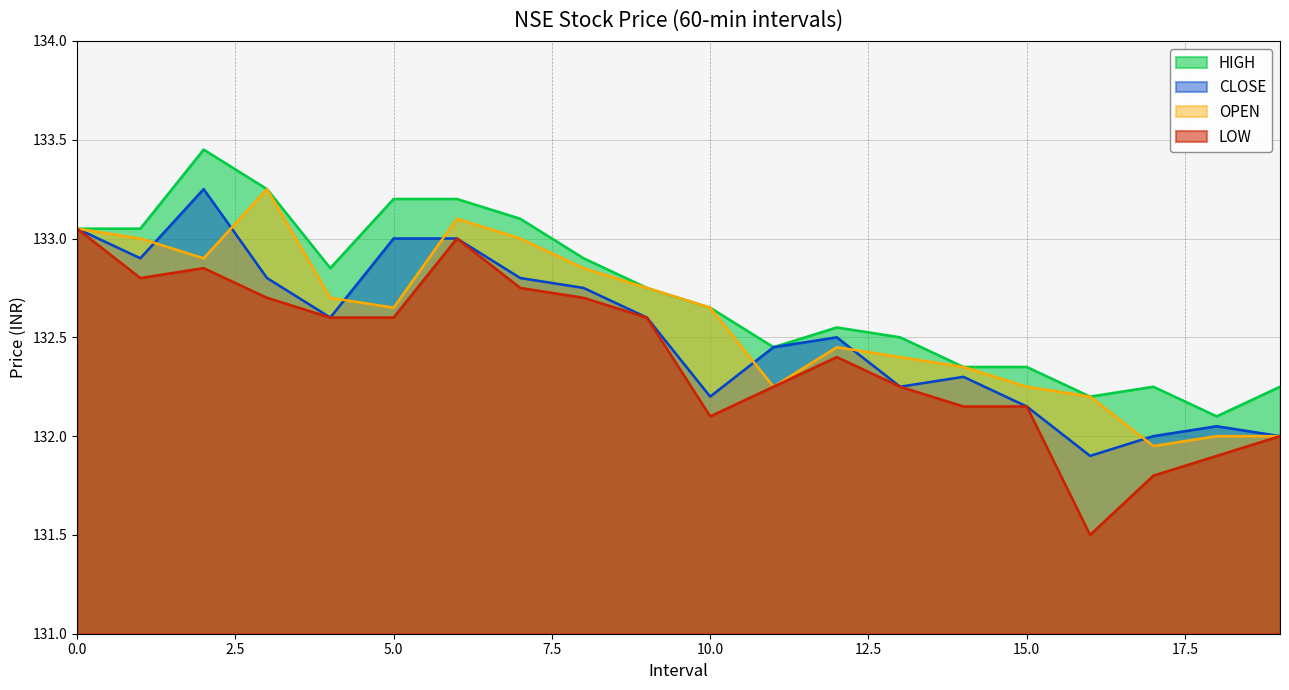

The value of CLOSE at 16 is 131.9. True or false?

True